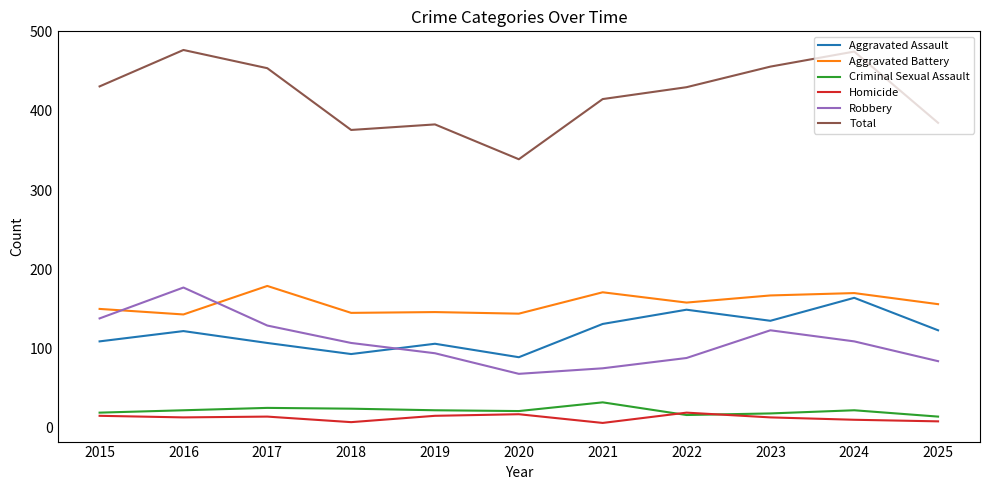

Which series has the widest spread of values?

Total